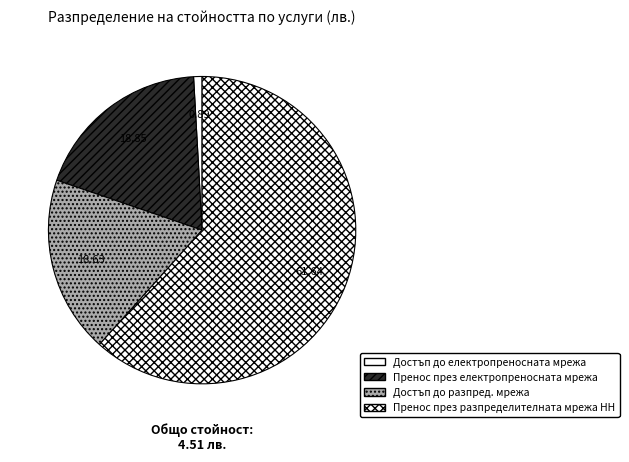

Rank the categories by value from lowest to highest.

Достъп до електропреносната мрежа, Достъп до разпред. мрежа, Пренос през електропреносната мрежа, Пренос през разпределителната мрежа НН